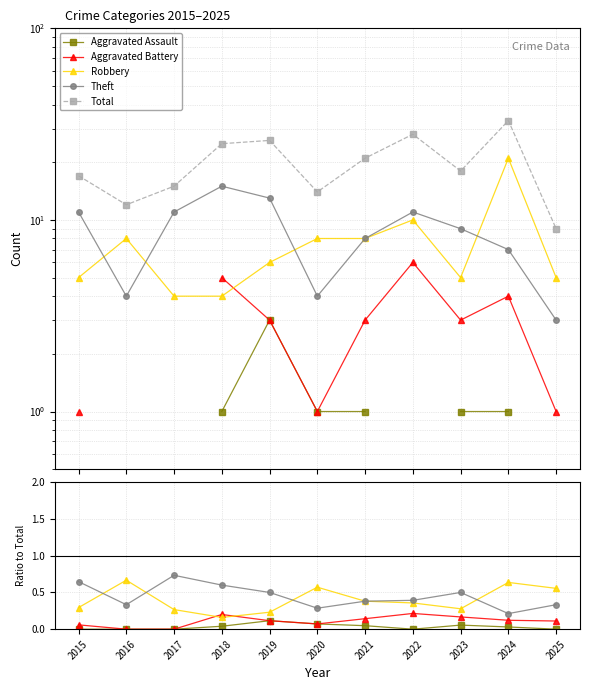

Which series has the widest spread of values?

Total